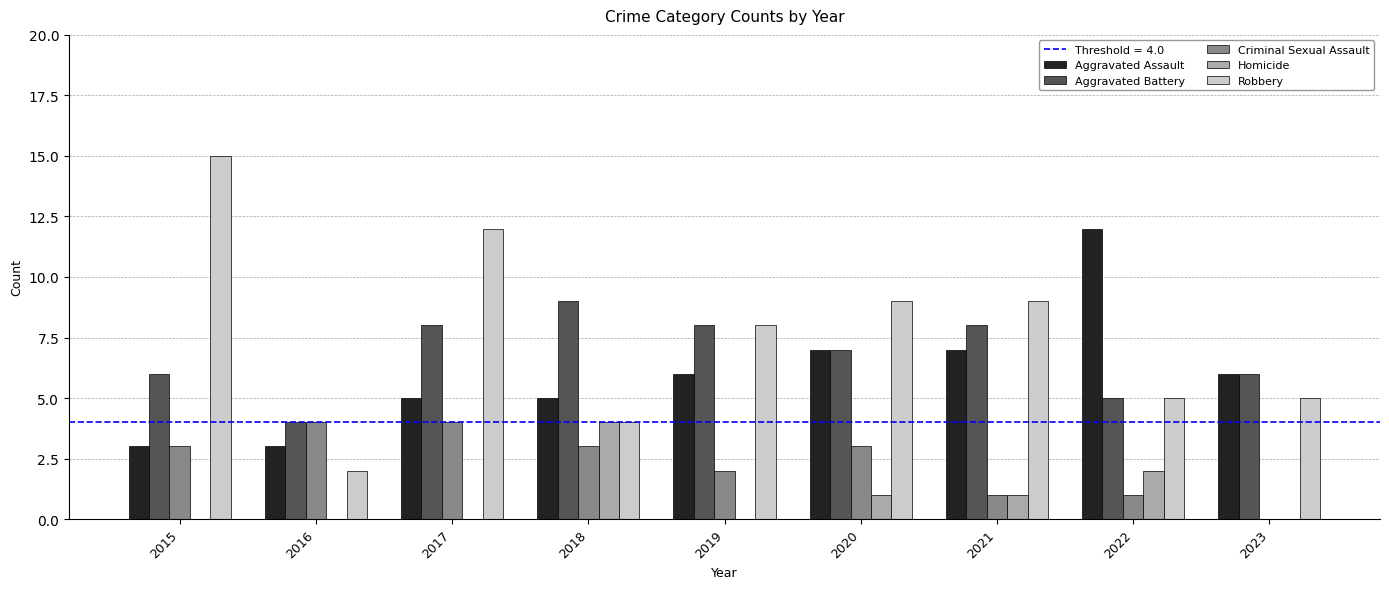

Between 2017 and 2023, which series saw the biggest shift?

Robbery